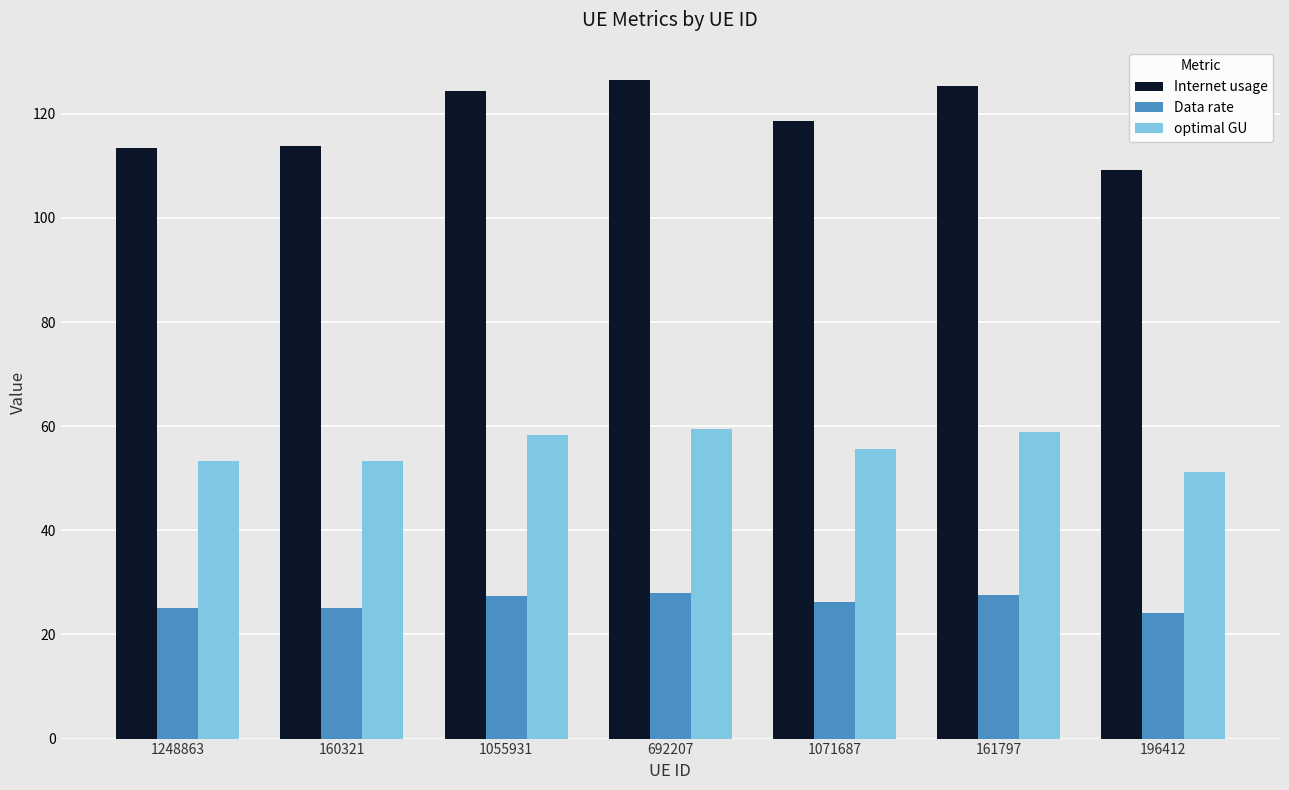

The value of Internet usage at 1055931 is 124.3. True or false?

True